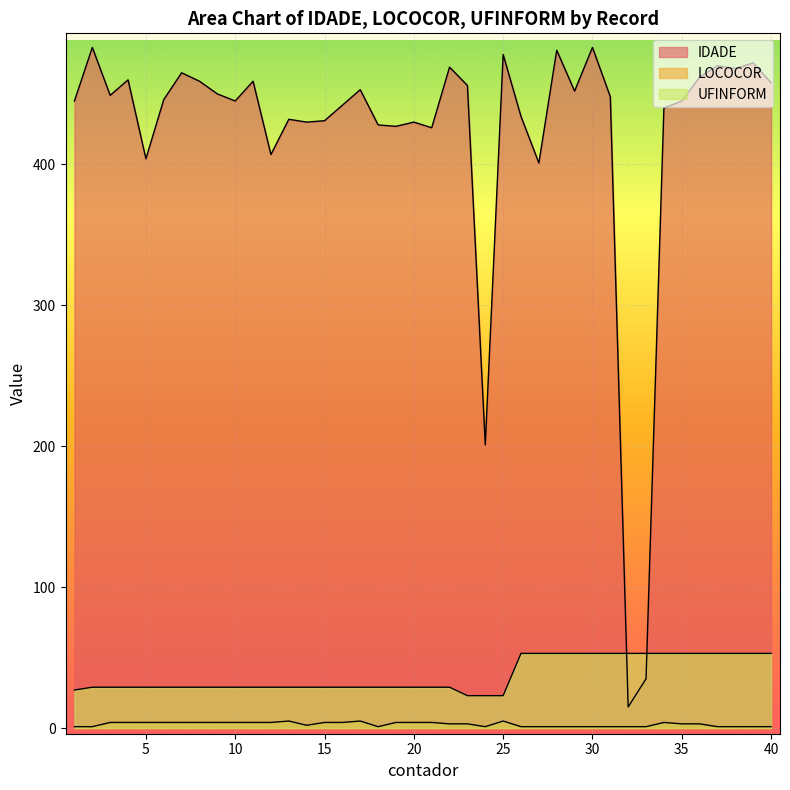

The value of UFINFORM at 15 is 29. True or false?

True